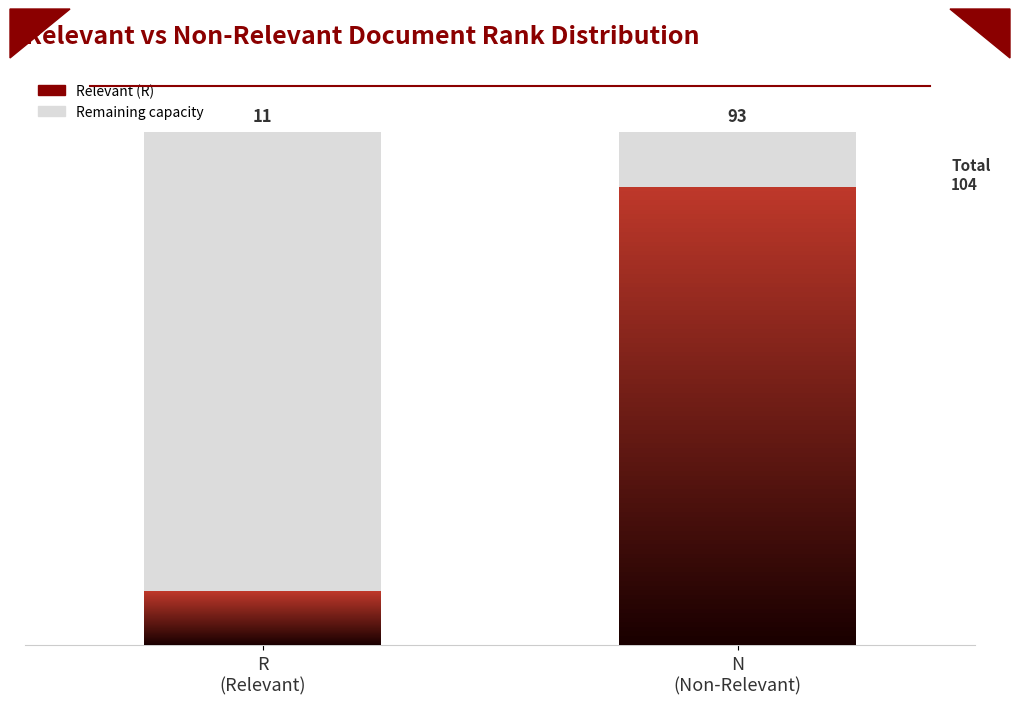

Count the number of data series in this chart.

2